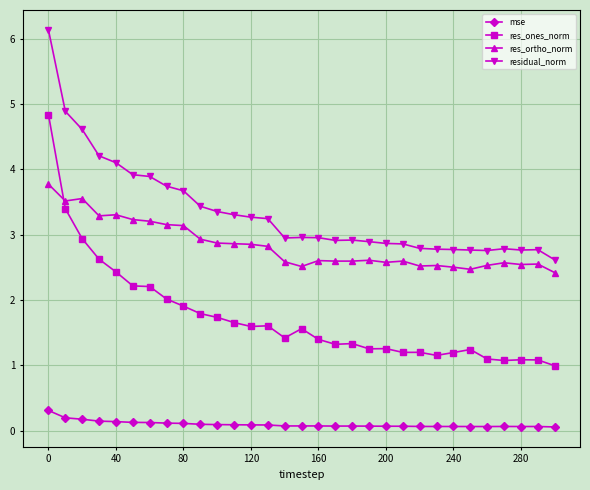

Which series has the largest range (max minus min)?

res_ones_norm